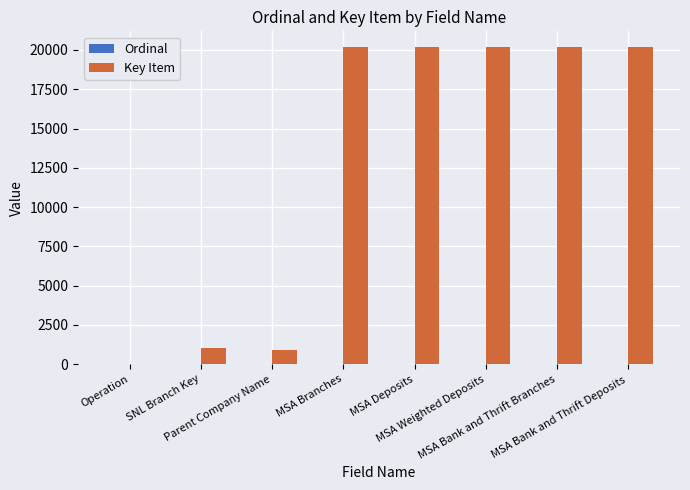

Where does the Key Item series first go above 20175?

MSA Branches